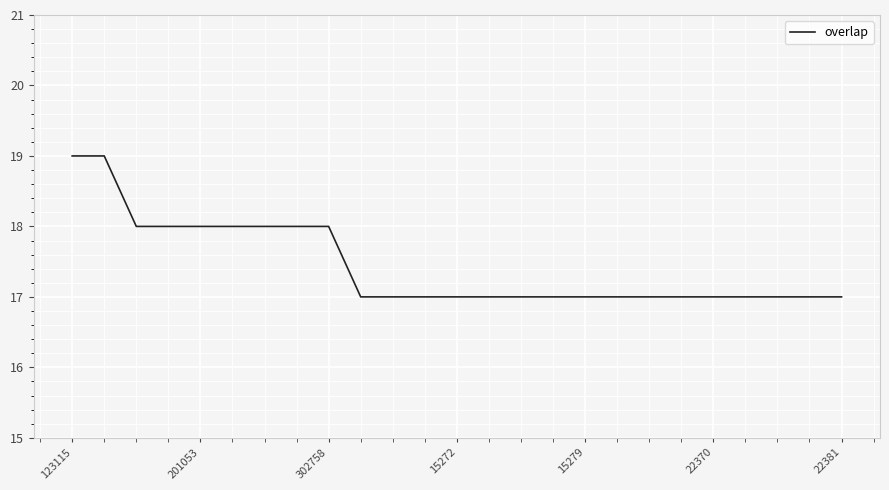

What is the greatest value displayed?

19